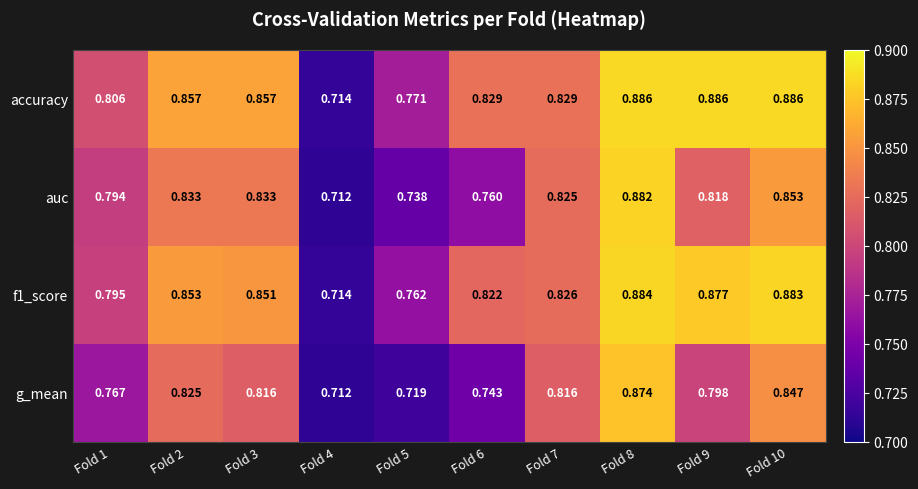

Which series changed the most between Fold 5 and Fold 7?

g_mean